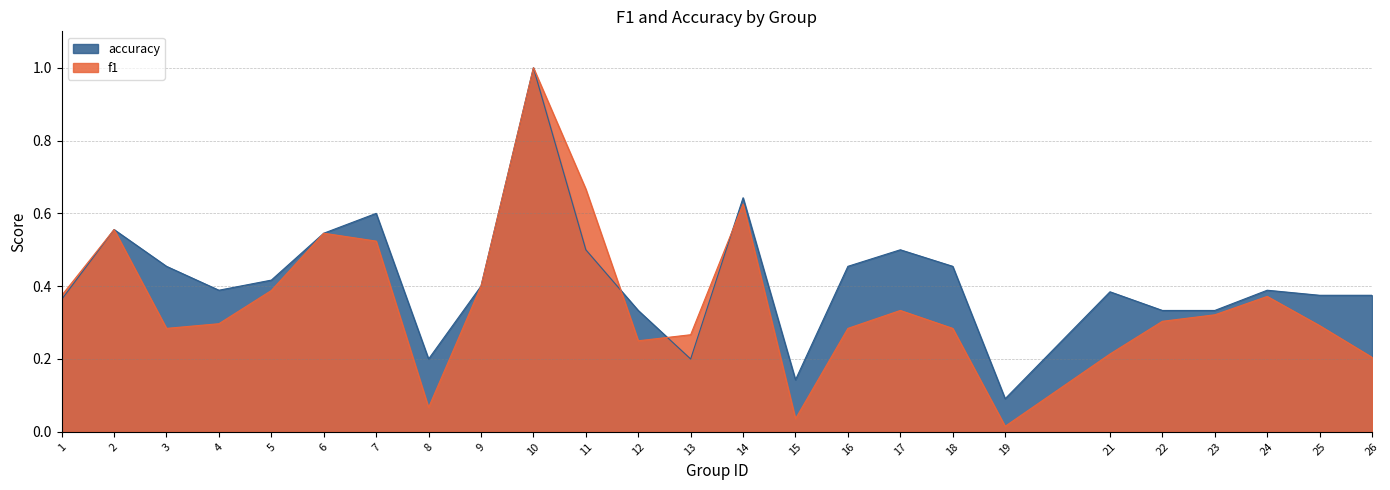

List the series in order of their peak value, lowest first.

f1, accuracy